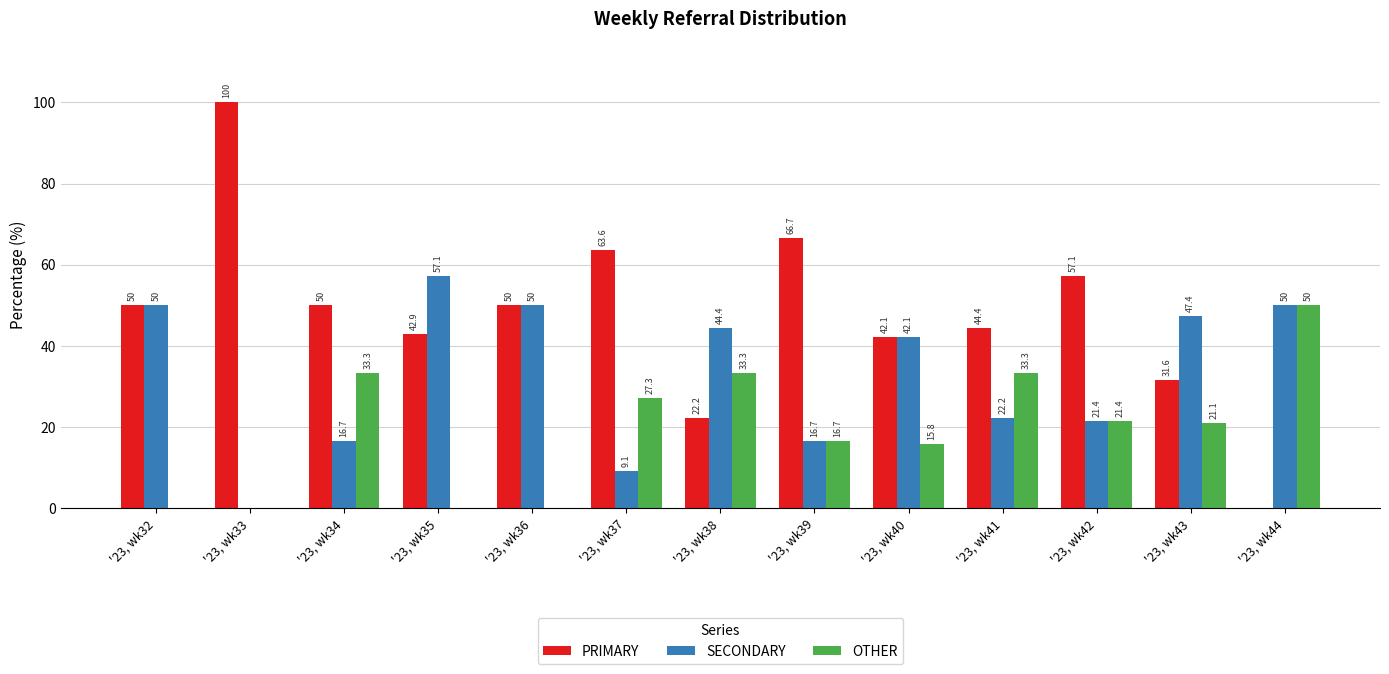

How many data points does each series have?

13